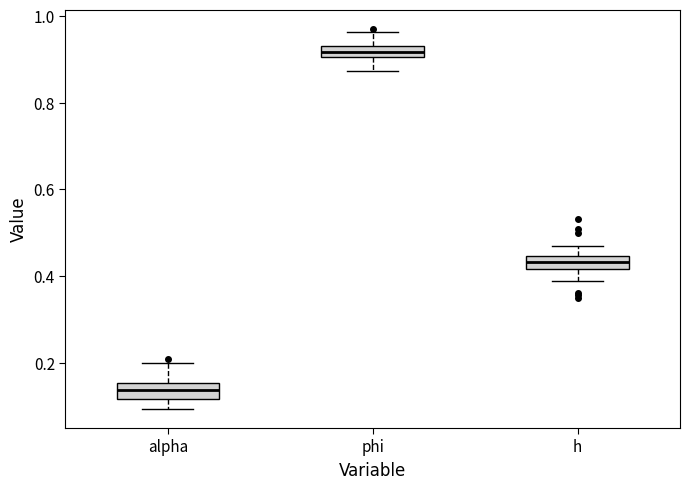

Which box's median line is the lowest?

alpha